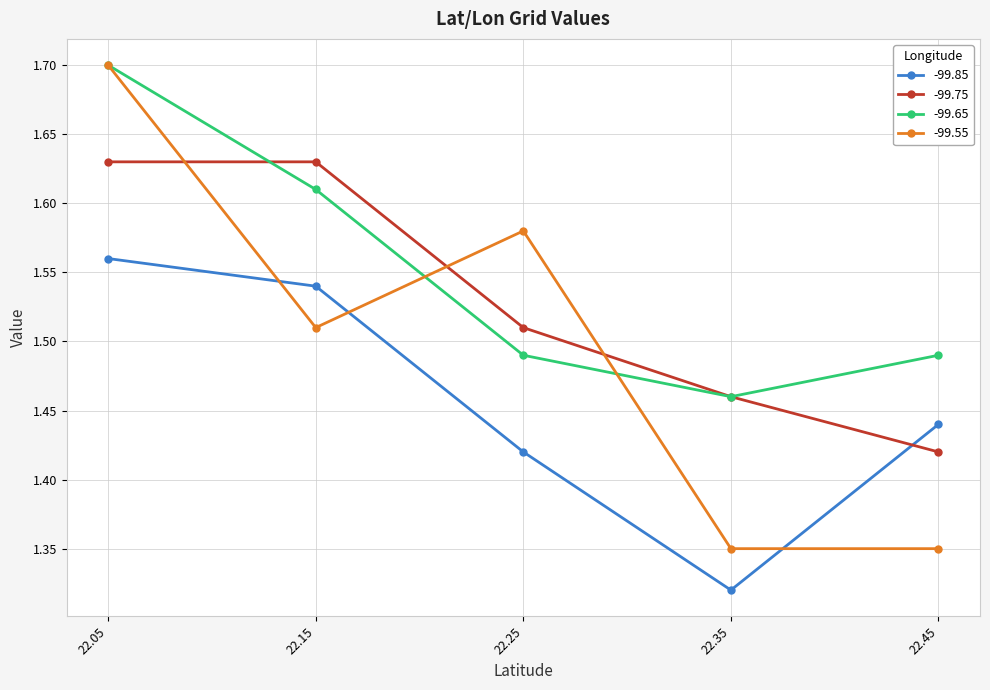

Where is -99.65 nearest to the value 1?

22.35